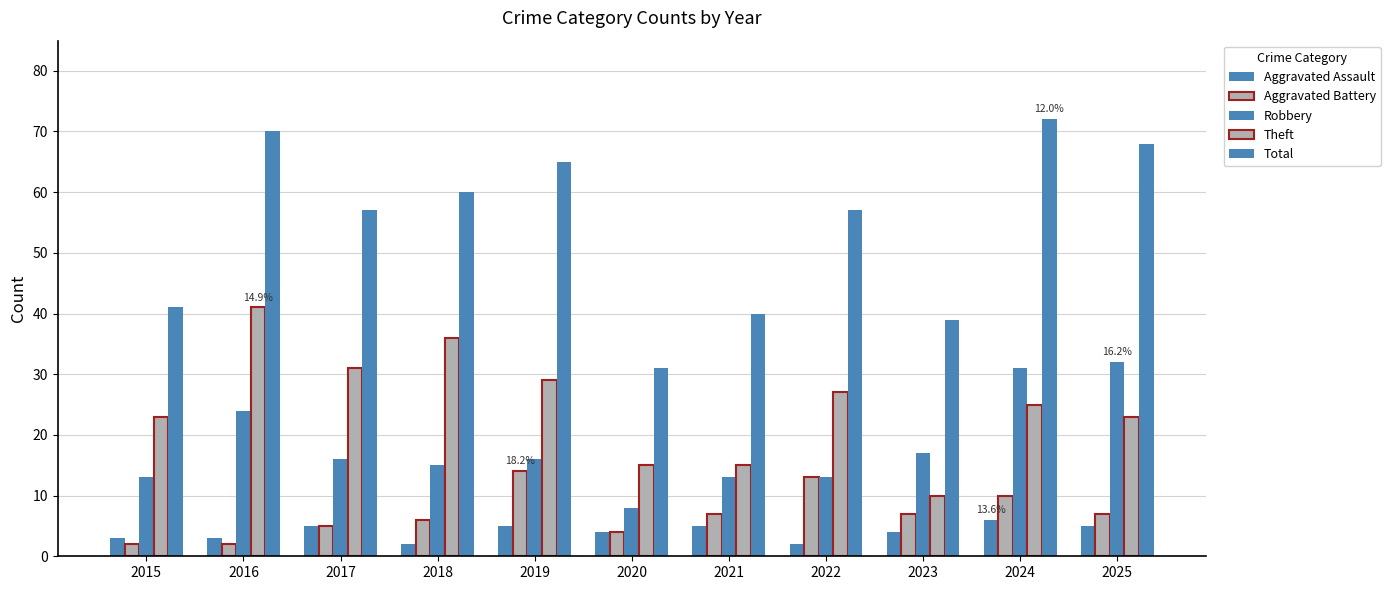

What is the minimum value for Theft?

10